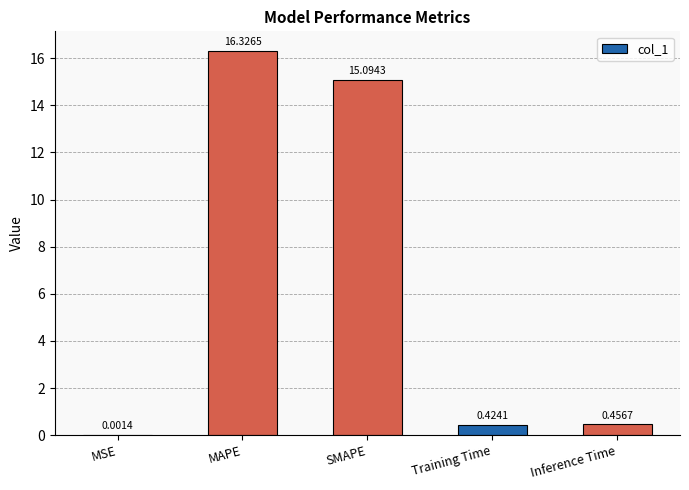

What is the sum of the values at Training Time and MAPE?

16.8